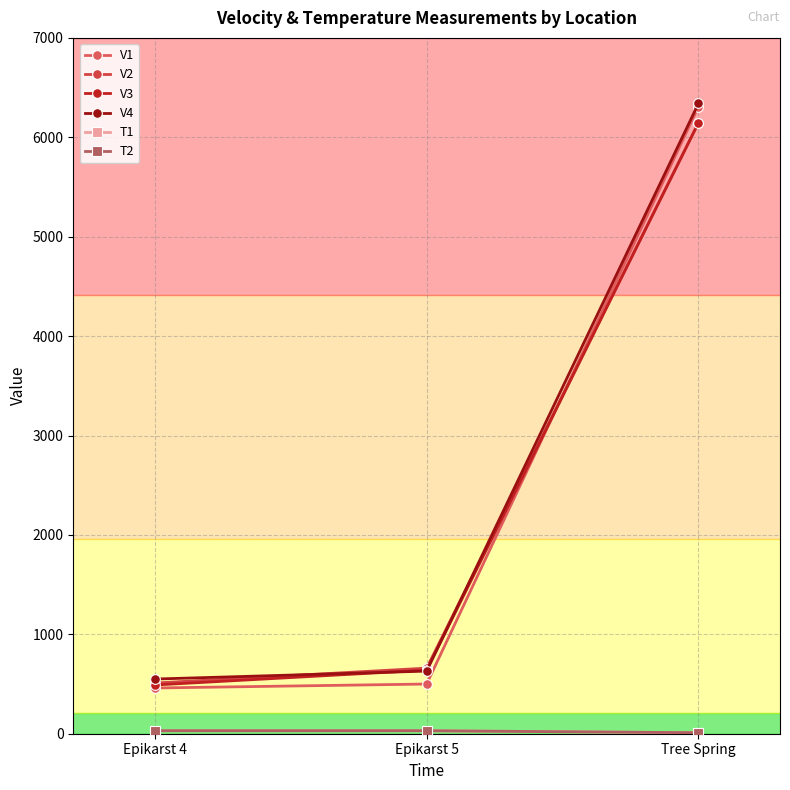

Is it true that T2 equals 48 at Epikarst 4?

False